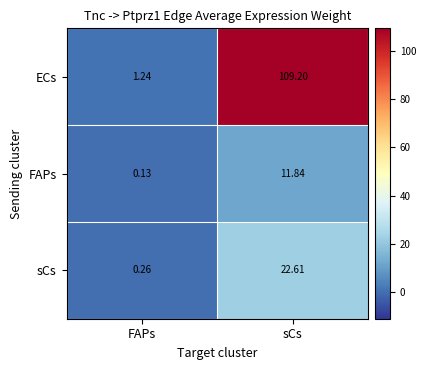

Which category has the lowest value in the FAPs series?

FAPs